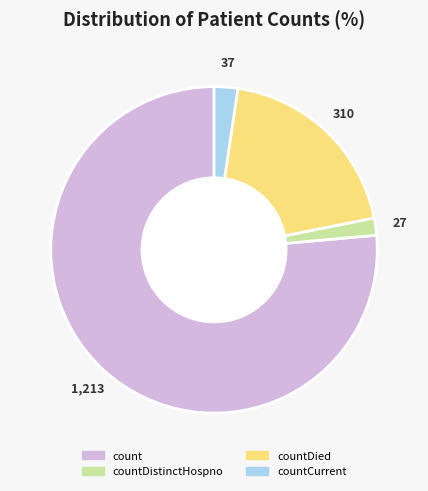

How many slices are in this pie chart?

4